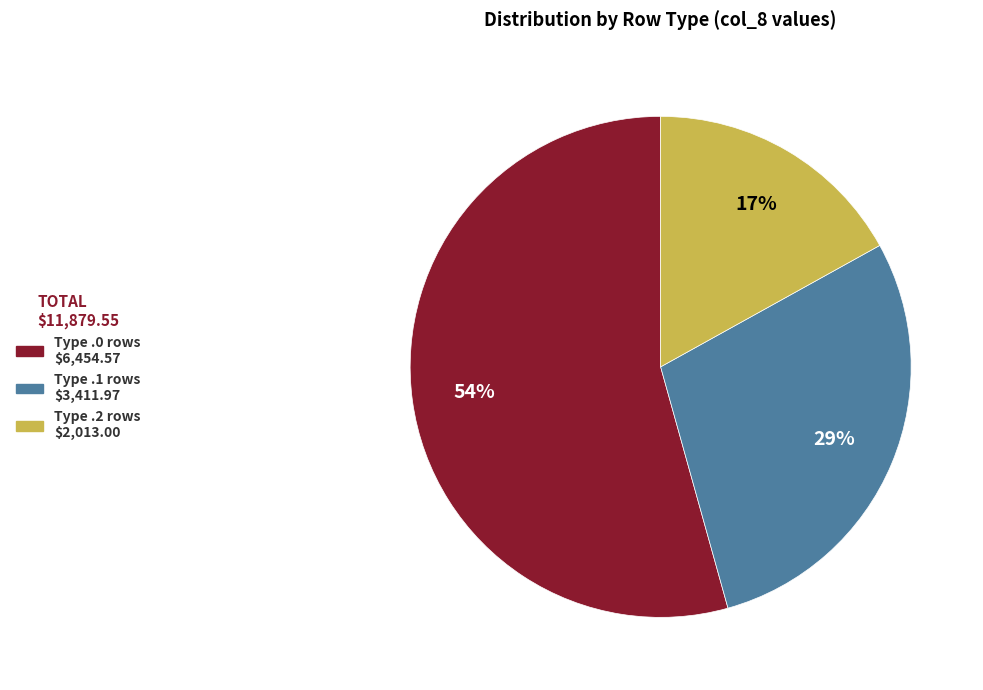

Is there any slice that represents more than half of the pie?

Yes